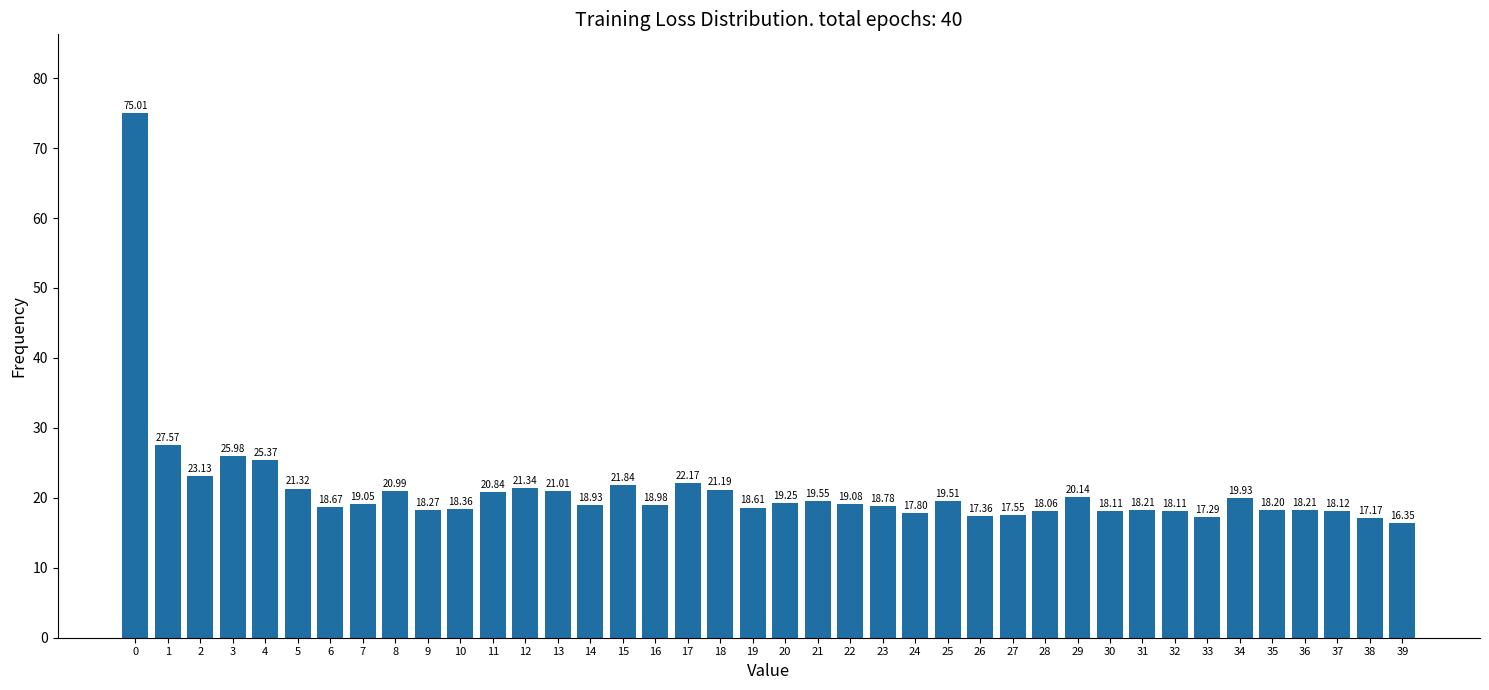

What is the sum of the values at 37 and 12?

39.5